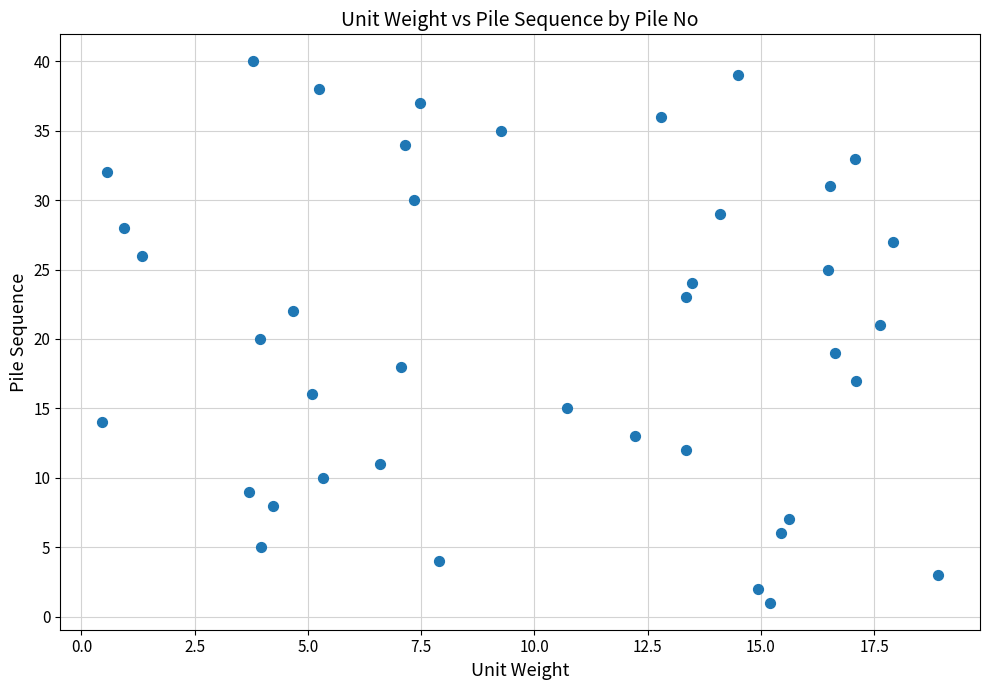

What is the range of Y values (max minus min)?

39